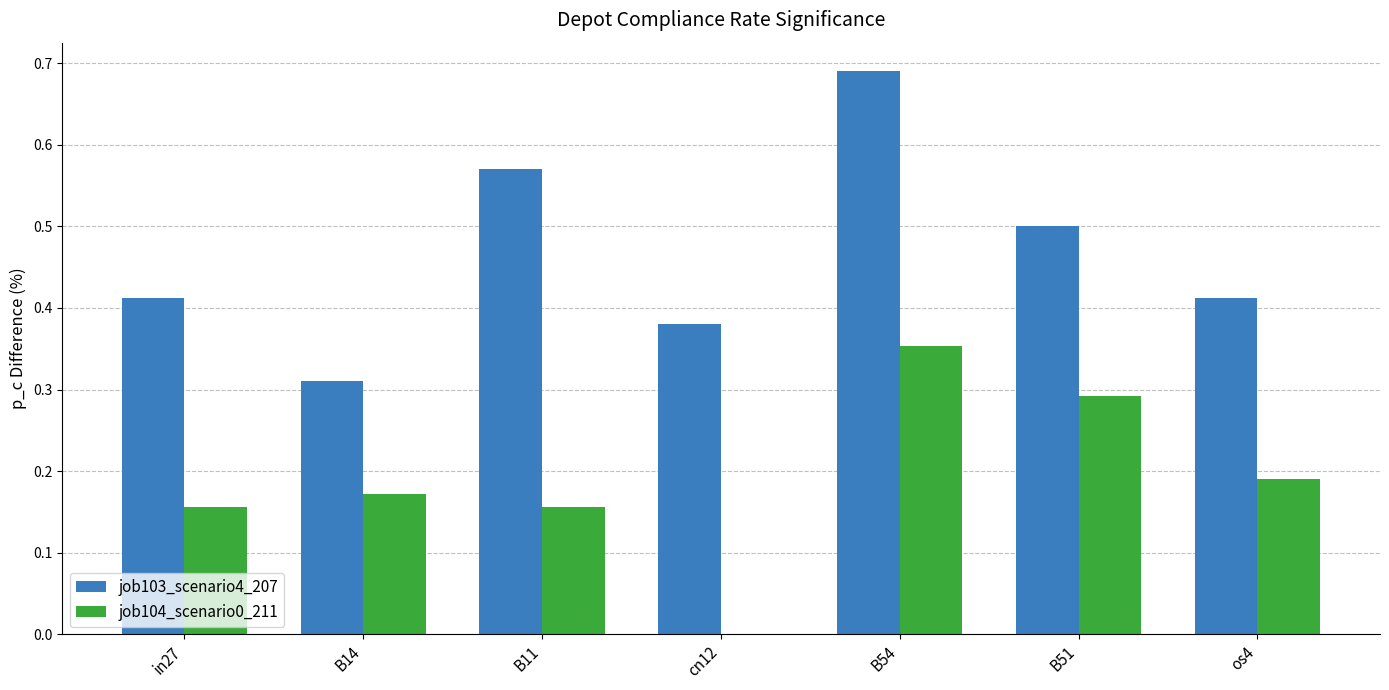

What is the sum of all job103_scenario4_207 values?

3.3